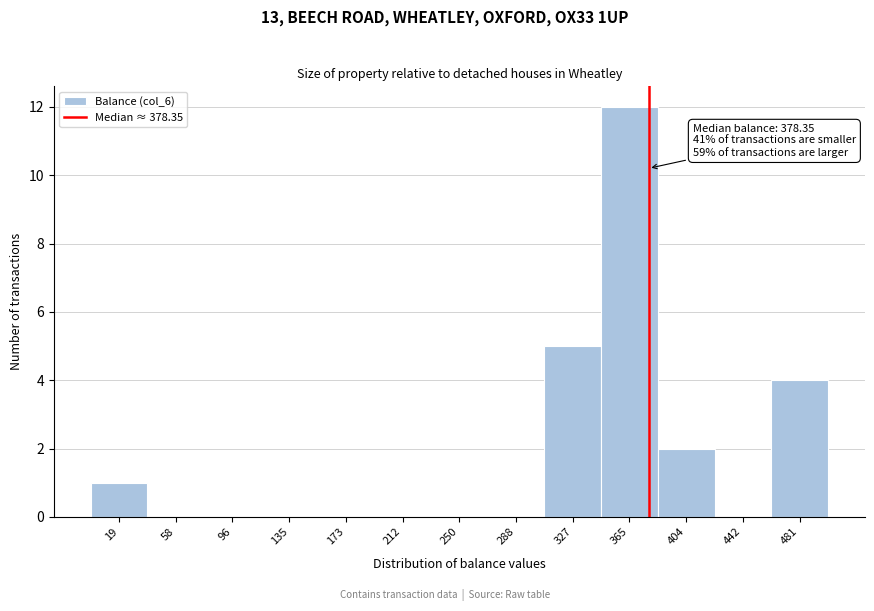

Which range on the x-axis has the tallest bar?

345 to 385